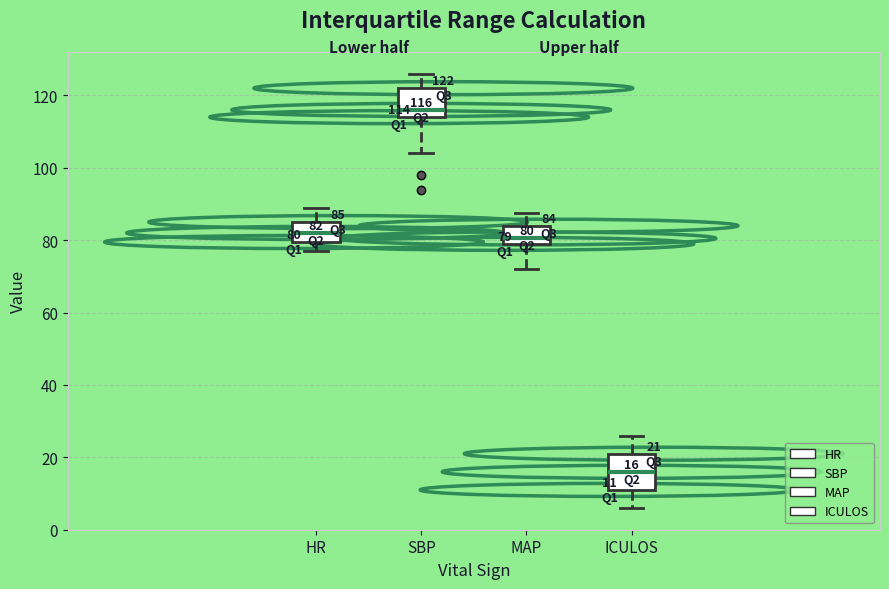

Which box's median line is the lowest?

ICULOS